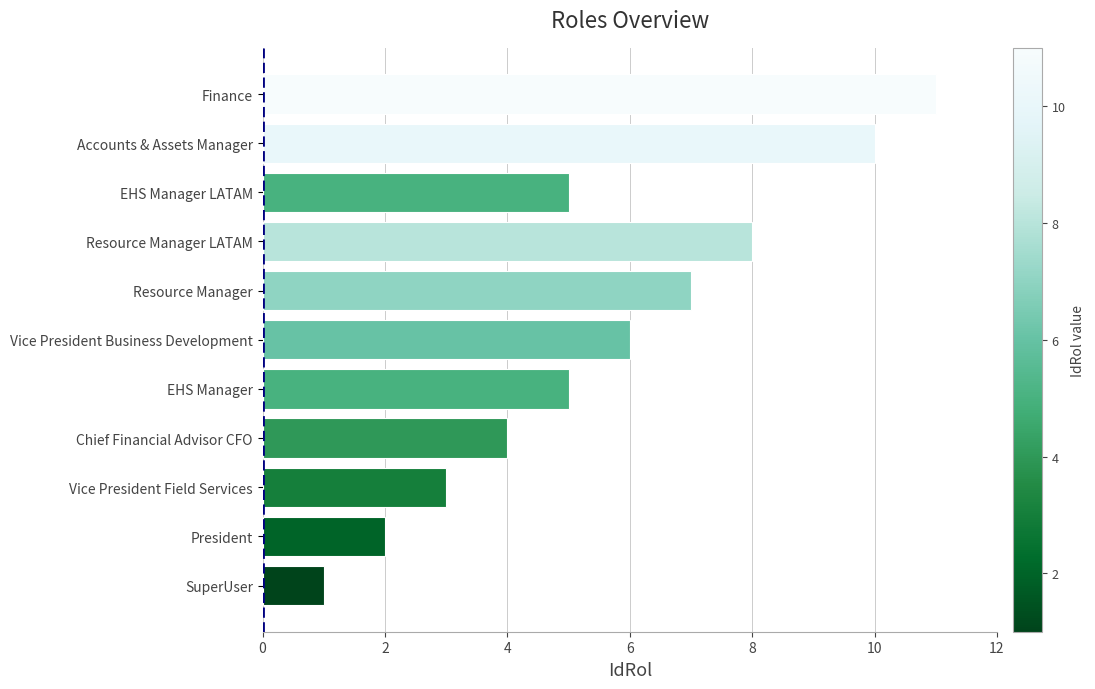

What is the sum of the values at Resource Manager and Resource Manager LATAM?

15